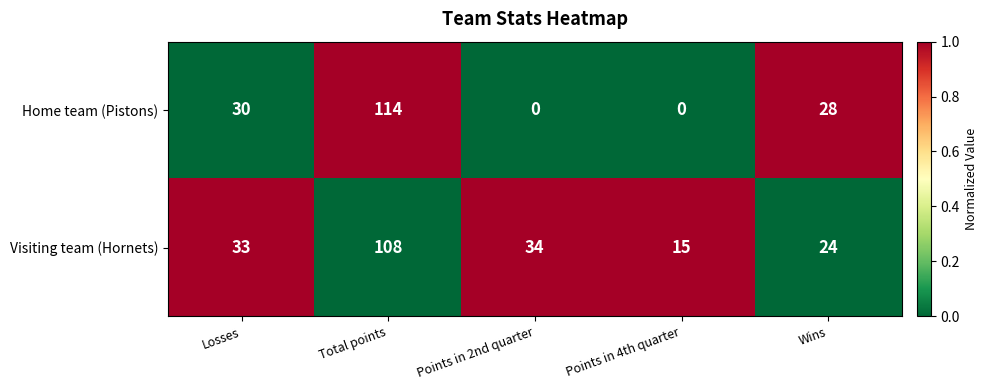

At how many categories does at least one series exceed 0?

5